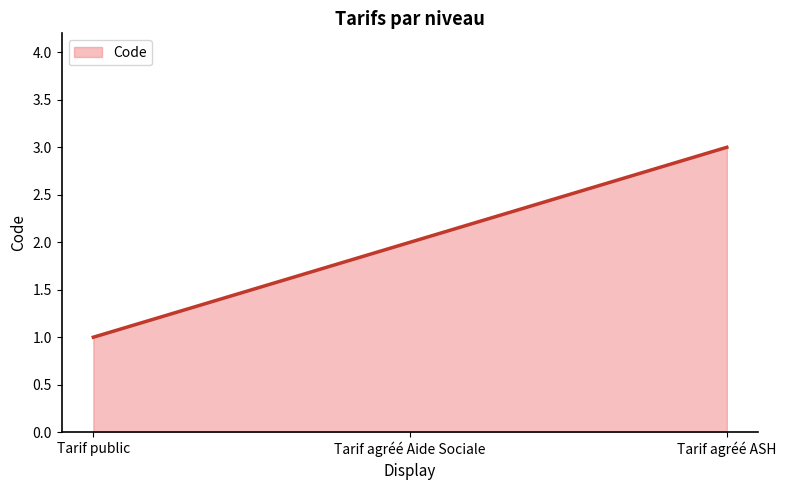

Which label corresponds to the smallest value in the chart?

Tarif public